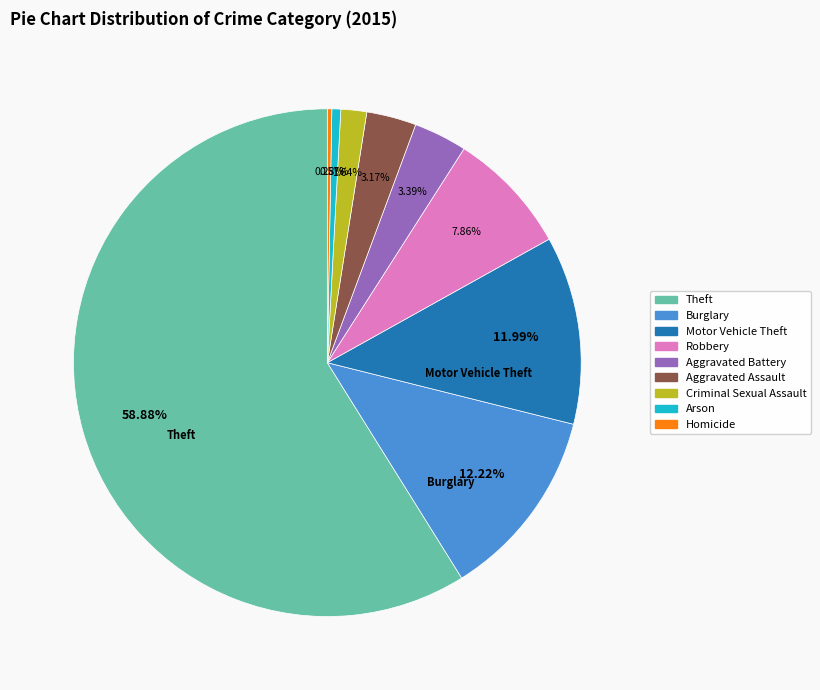

Does any single category account for the majority?

Yes